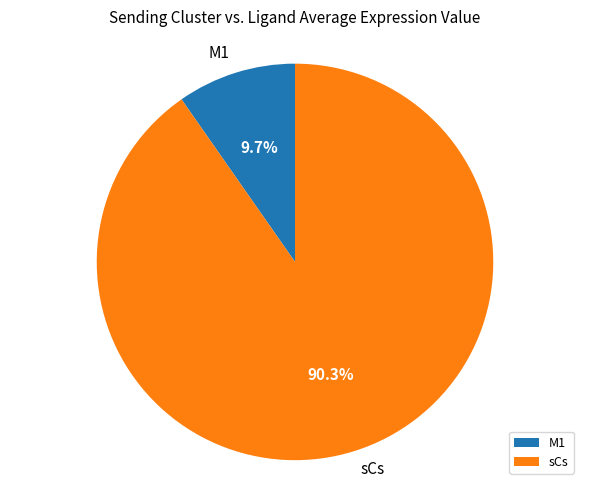

Rank the categories by value from highest to lowest.

sCs, M1